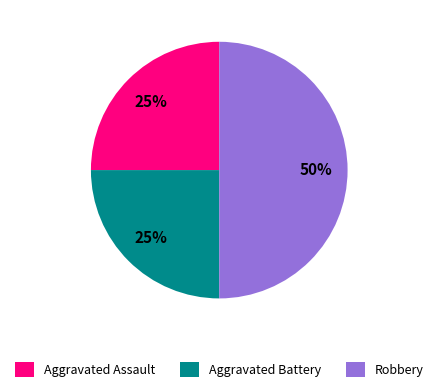

What percentage is the Aggravated Battery slice, to the nearest percent?

25%